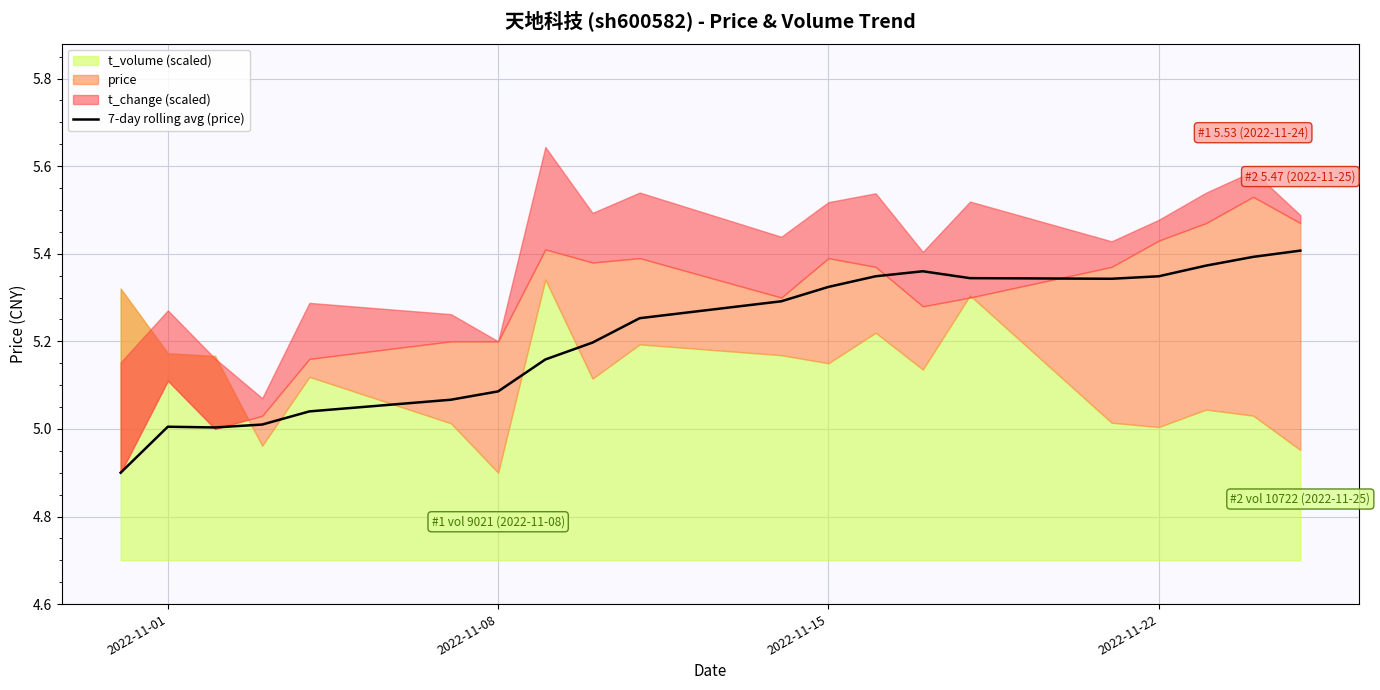

The value of 7-day rolling avg (price) at 2022-11-01 is 5.0. True or false?

True